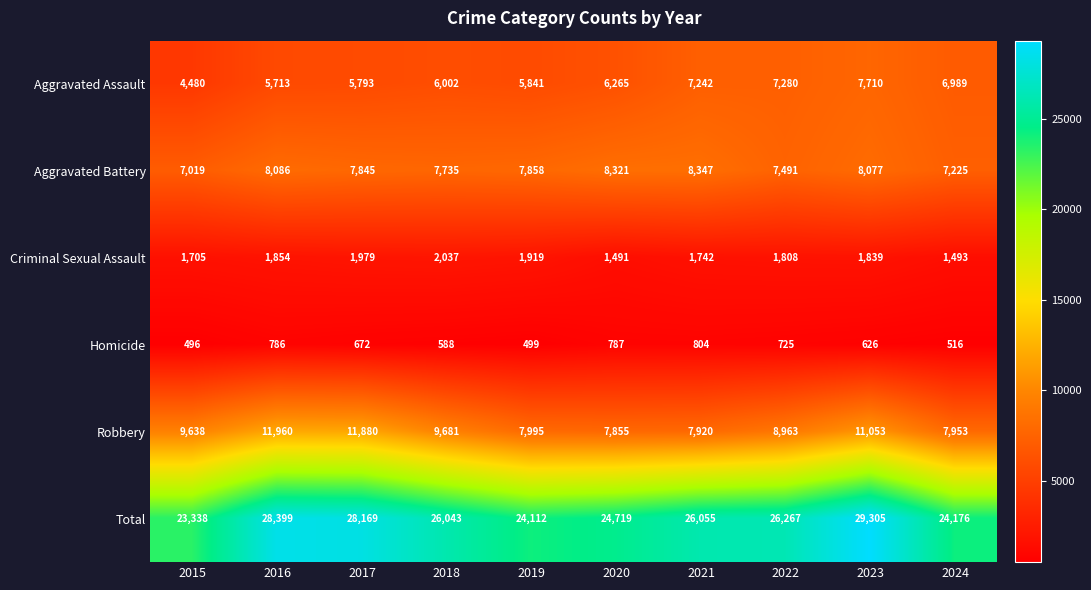

At which label is Criminal Sexual Assault closest to 1764?

2021